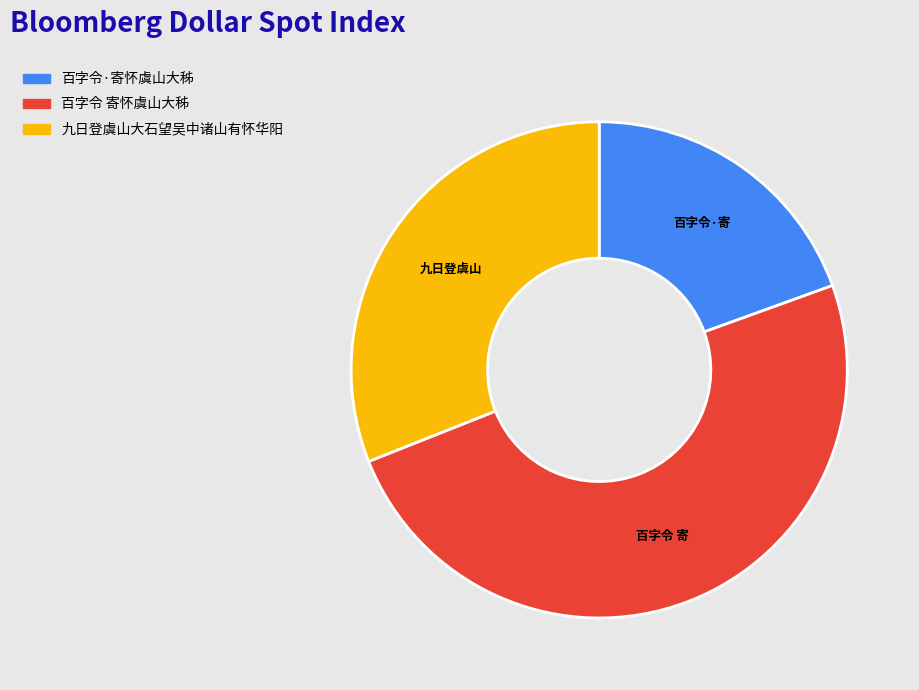

Rank the categories by value from lowest to highest.

百字令·寄怀虞山大秭, 九日登虞山大石望吴中诸山有怀华阳, 百字令 寄怀虞山大秭